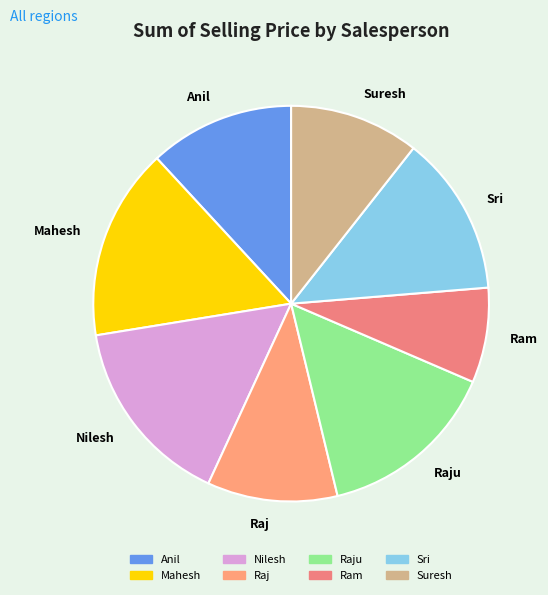

Is the sum of Raj and Suresh greater than half?

No